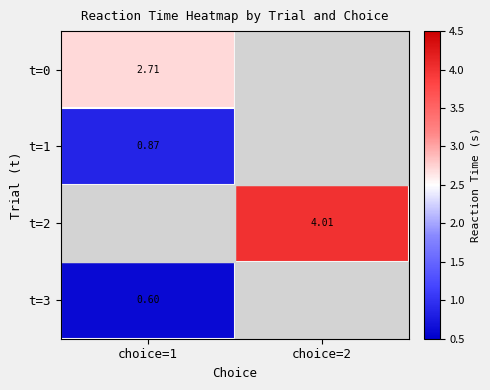

Between choice=2 and choice=1, which is larger?

choice=1